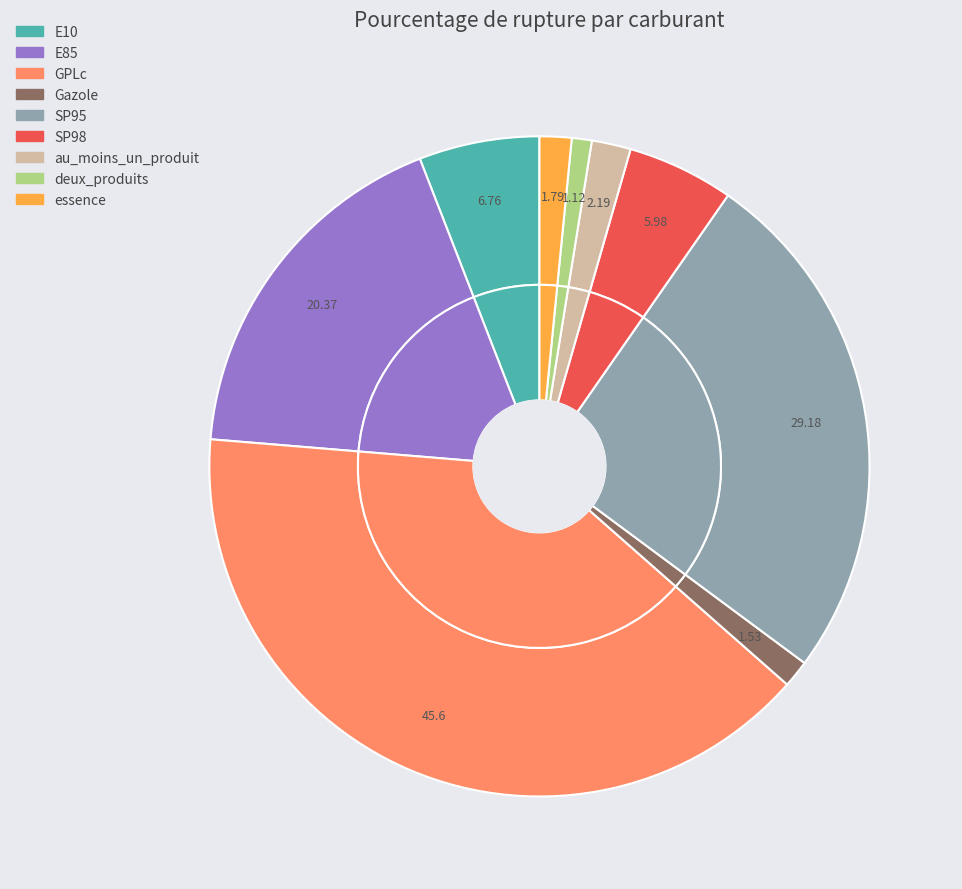

Is it true that au_moins_un_produit is 1% of the pie?

False